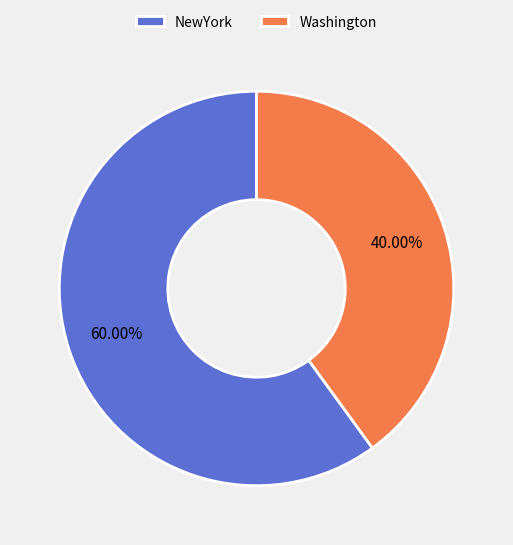

Which has a higher value, Washington or NewYork?

NewYork